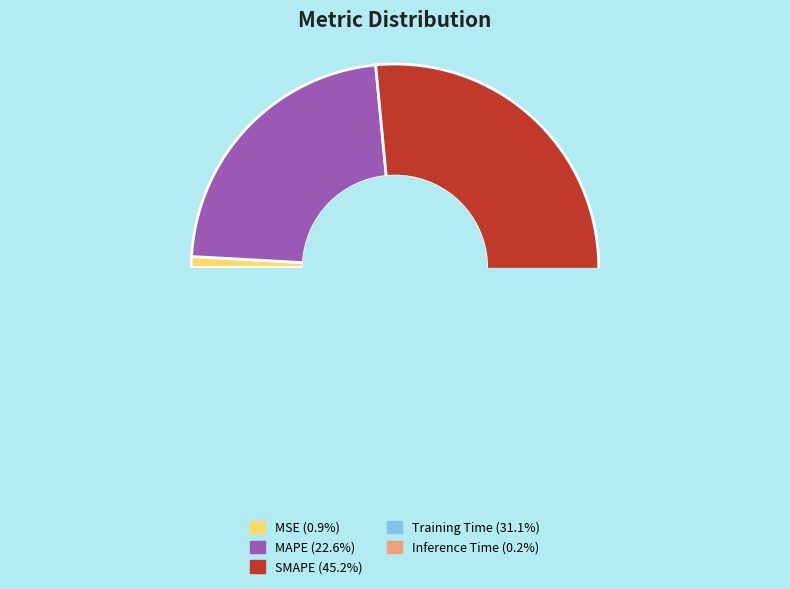

To the nearest percent, what is the combined percentage of Inference Time and Training Time?

31%